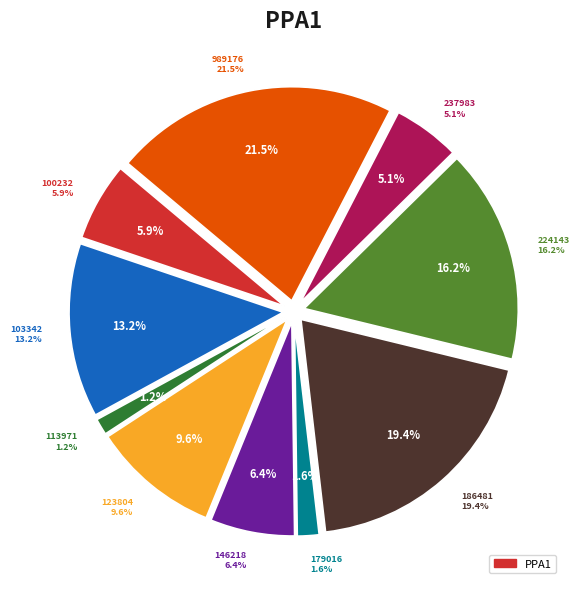

Does 989176 account for over 50% of the chart?

No